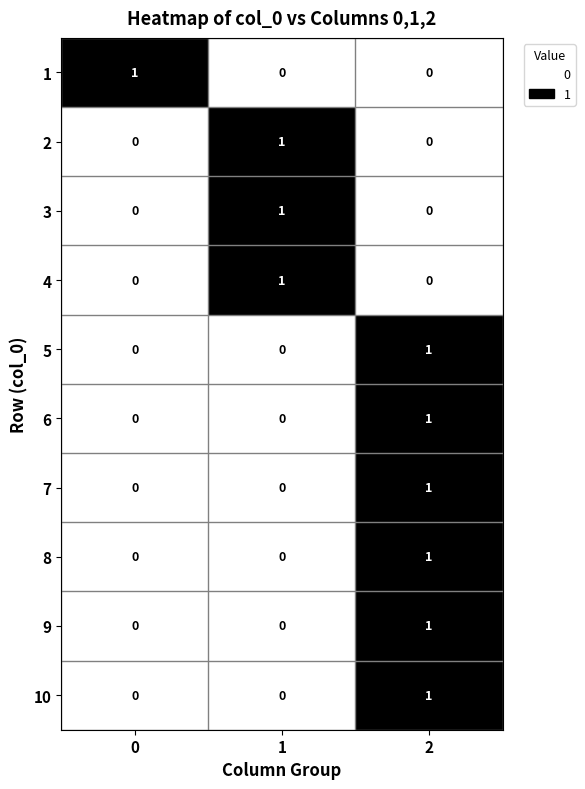

Is it true that 5 equals 1 at 0?

False